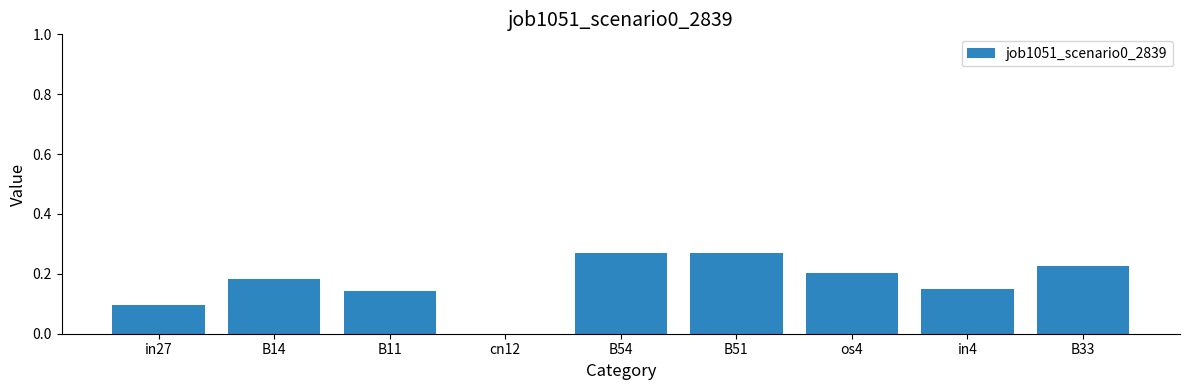

Is it true that the value at cn12 is 0.0?

True